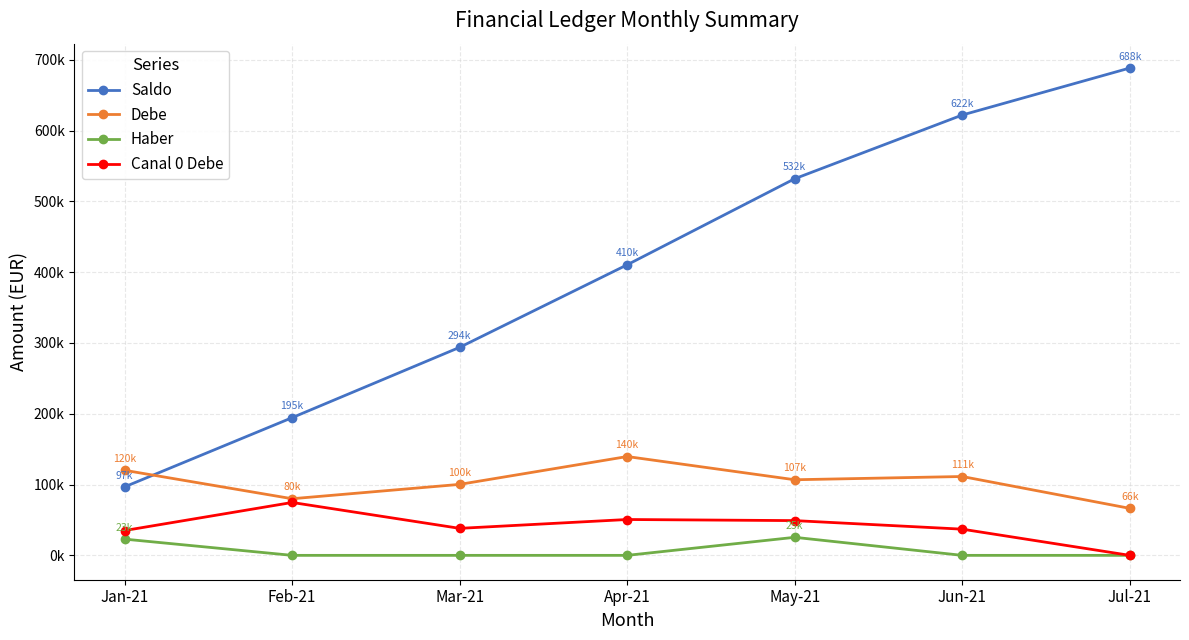

Is this an area chart (filled region under the line)?

No